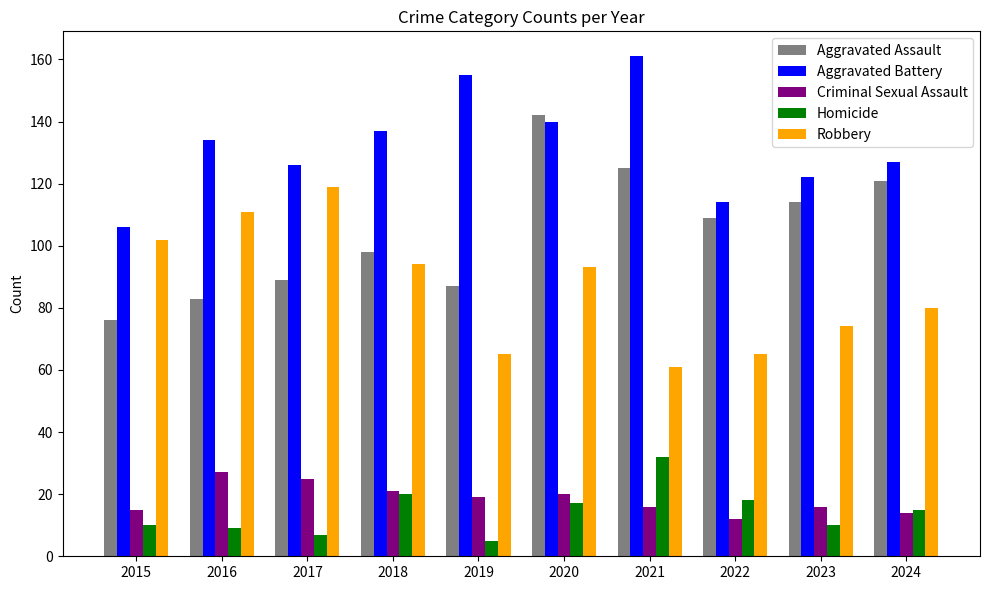

Reading left to right, list all the values displayed in this chart.

Aggravated Assault: 76	83	89	98	87	142	125	109	114	121
Aggravated Battery: 106	134	126	137	155	140	161	114	122	127
Criminal Sexual Assault: 15	27	25	21	19	20	16	12	16	14
Homicide: 10	9	7	20	5	17	32	18	10	15
Robbery: 102	111	119	94	65	93	61	65	74	80